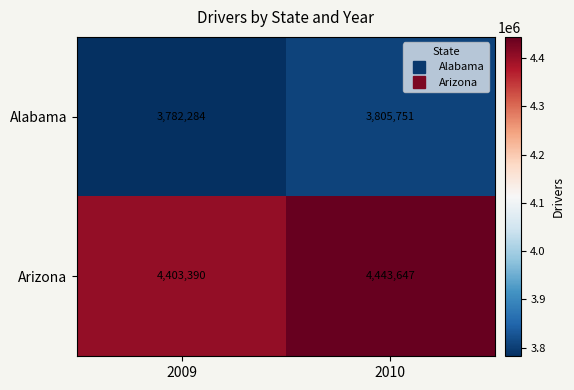

What is the smallest value displayed?

3782284